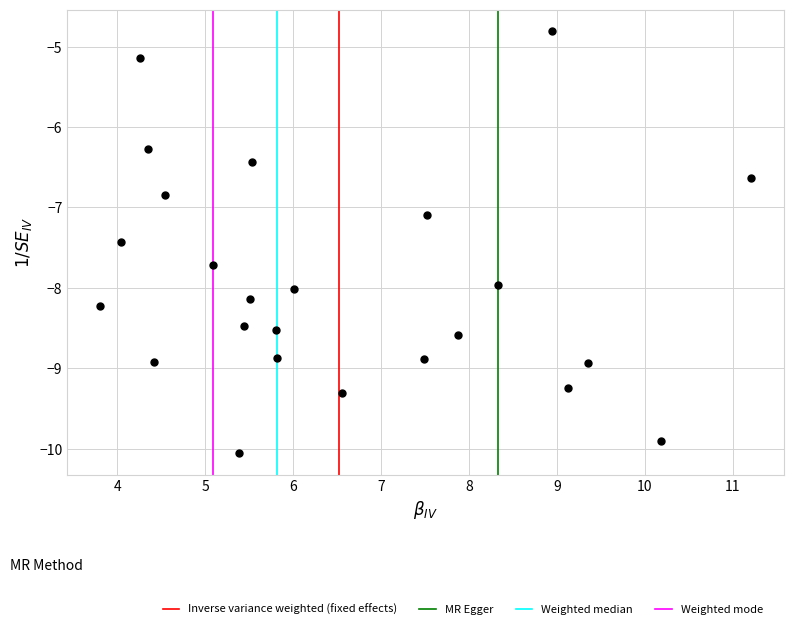

What Y value in the scatter plot is closest to -7?

-7.1